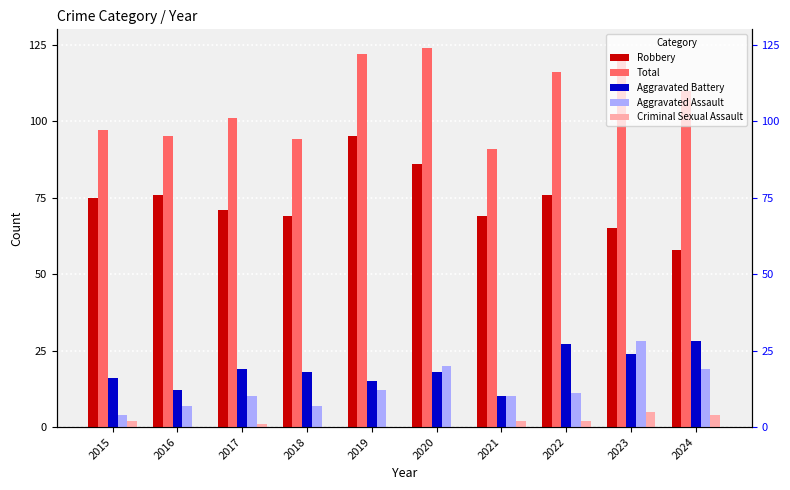

The Robbery series shows 86 at 2020. True or false?

True